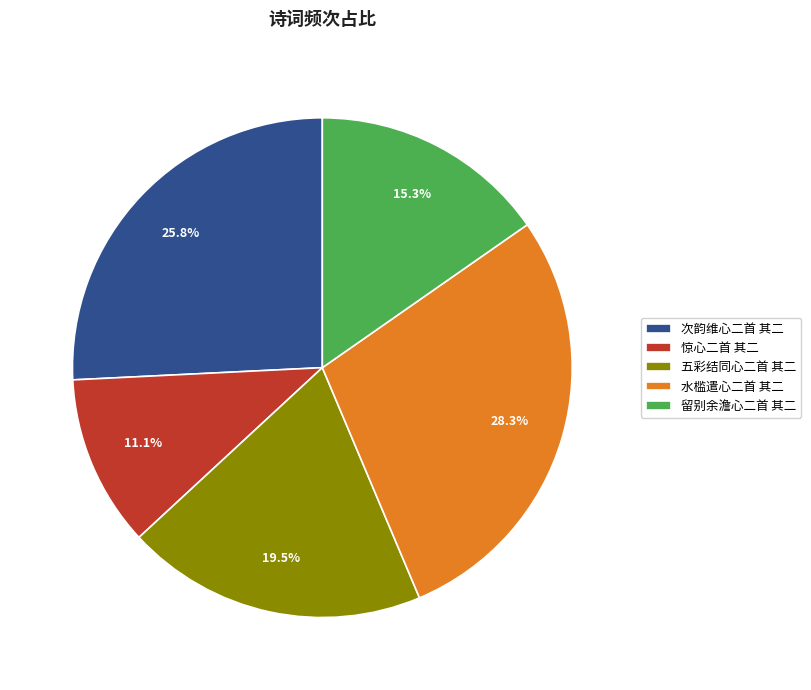

What is the ratio of the value at 次韵维心二首 其二 to the value at 水槛遣心二首 其二?

0.9